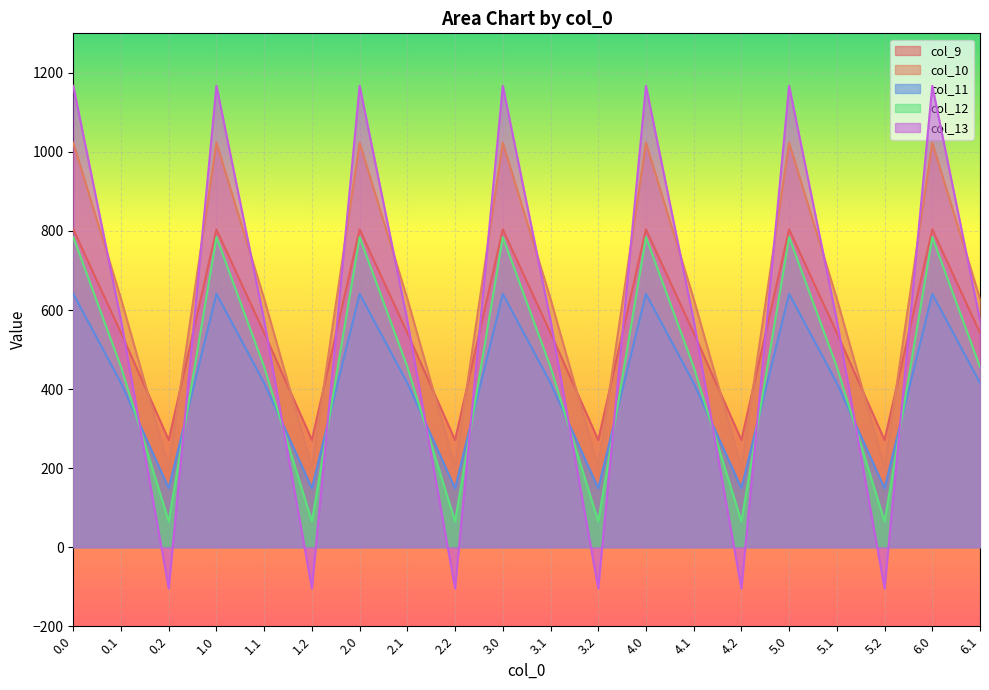

What are all the series names shown in the legend?

col_9, col_10, col_11, col_12, col_13